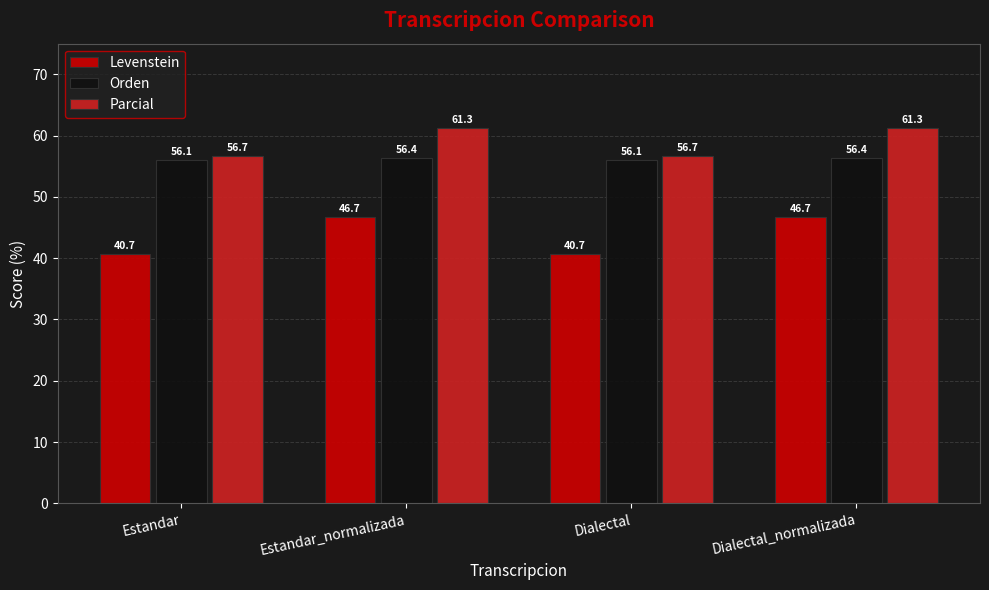

What is the minimum value shown in the chart?

40.7